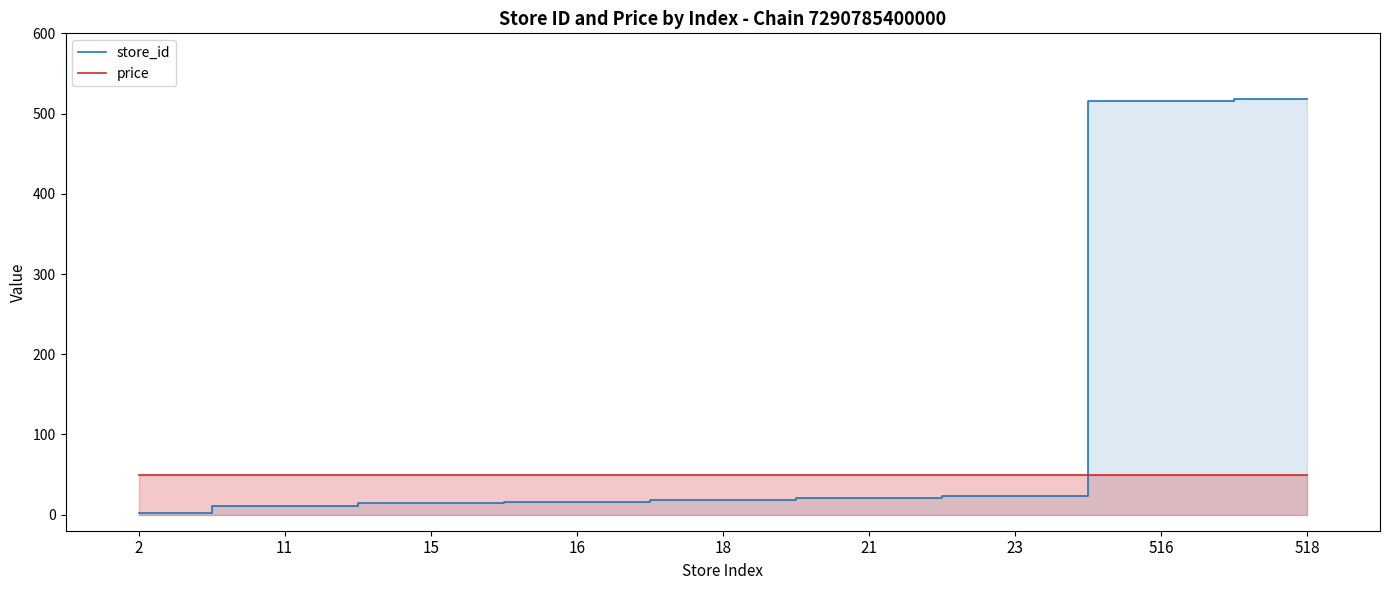

Reading right to left, list all the values displayed in this chart.

store_id: 518.0	516.0	23.0	21.0	18.0	16.0	15.0	11.0	2.0
price: 49.9	49.9	49.9	49.9	49.9	49.9	49.9	49.9	49.9